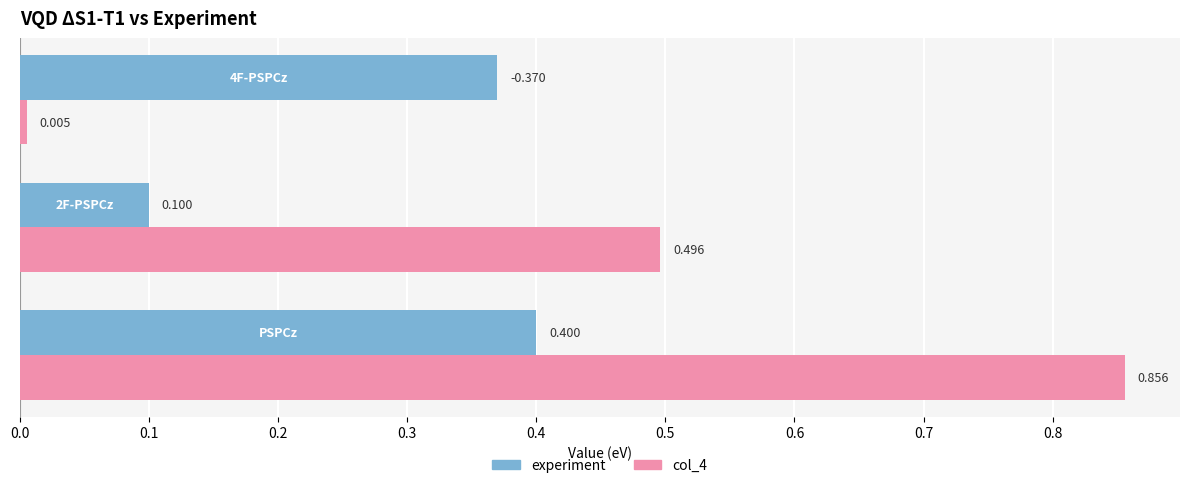

What are all the series names shown in the legend?

experiment, col_4